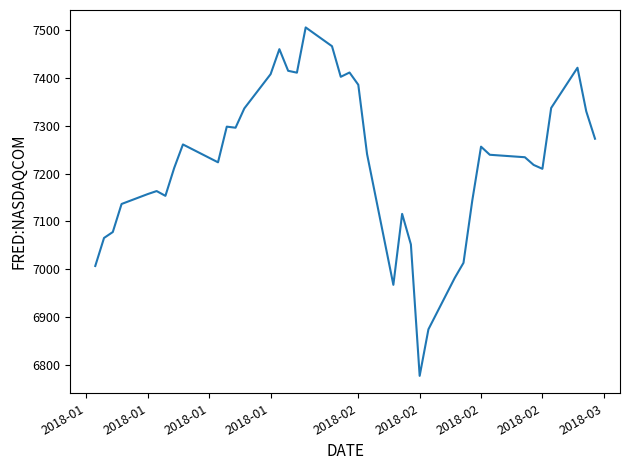

What is the difference between the maximum and minimum values?

728.6